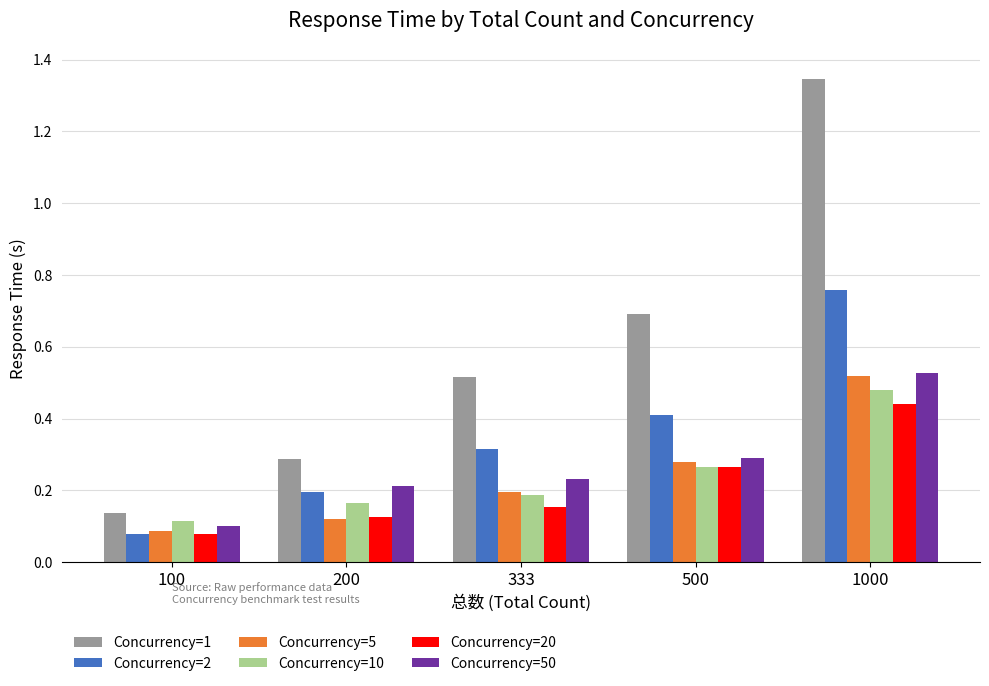

Count the Concurrency=2 values in the range 0 to 1.

5